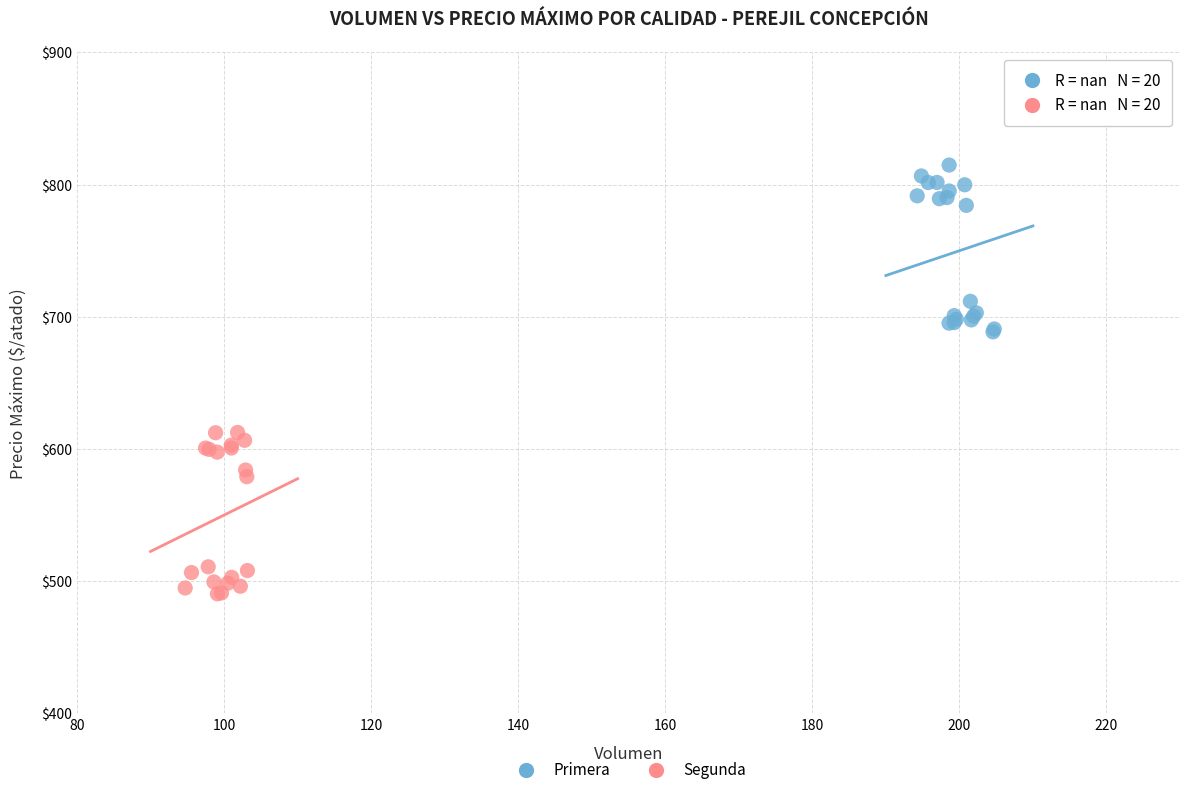

Which series contains the highest Y value?

Primera